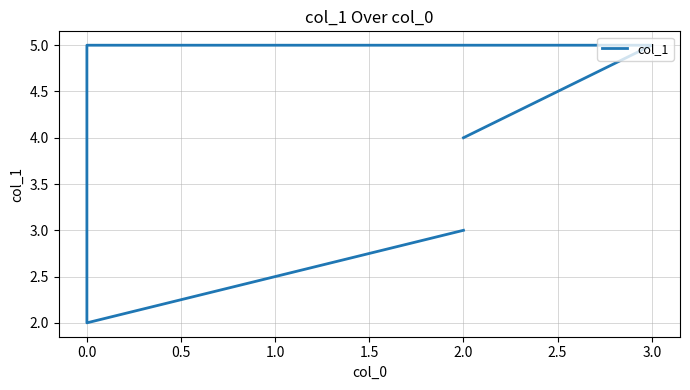

How many series are shown in this chart?

1